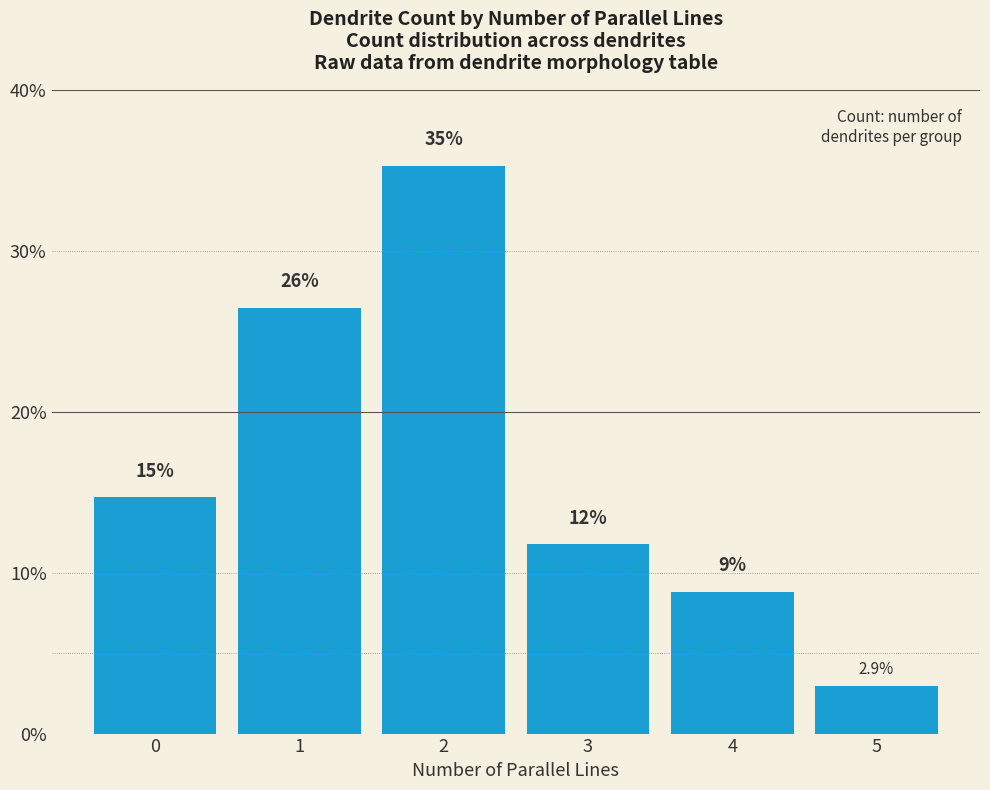

How many bars are there in total?

6